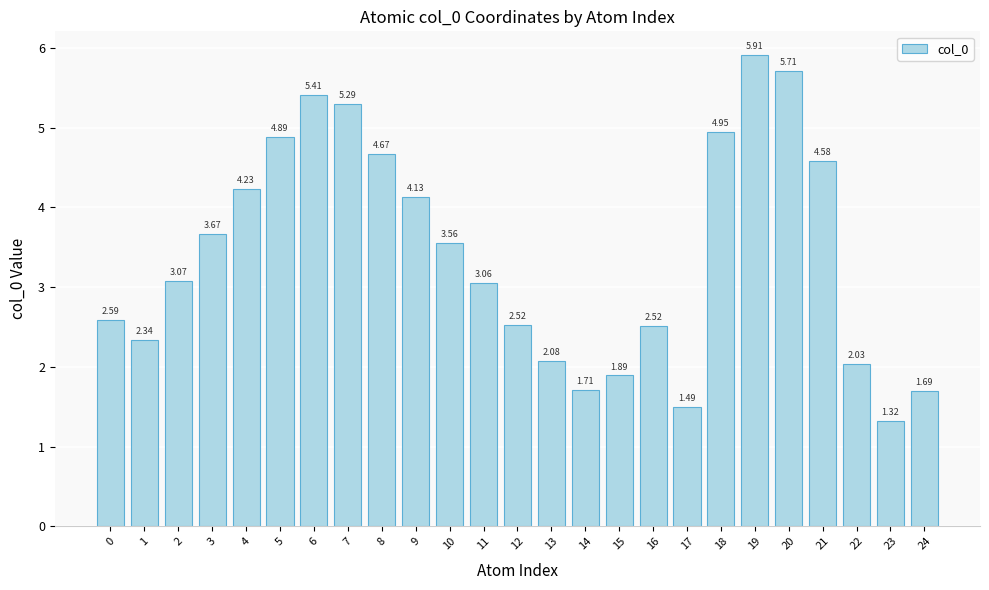

What is the sum of all values?

85.3